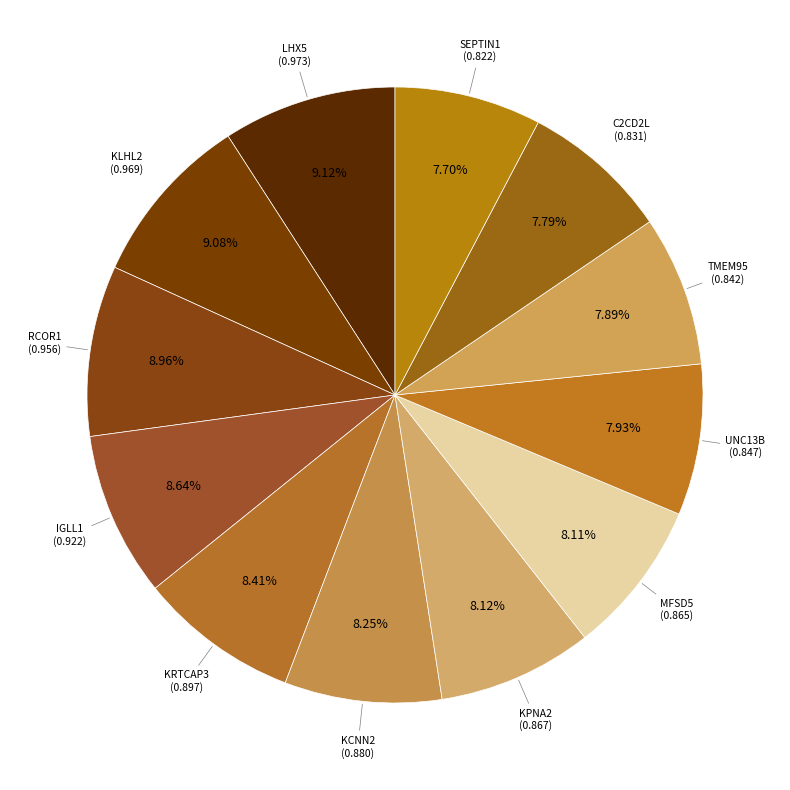

What is the largest slice in the pie chart?

LHX5